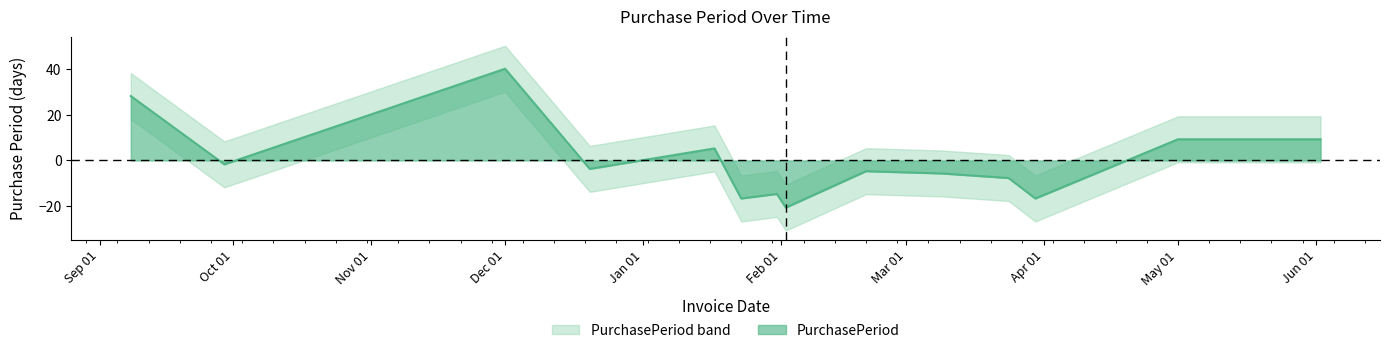

The value at 2017-02-20 is -7.3. True or false?

False